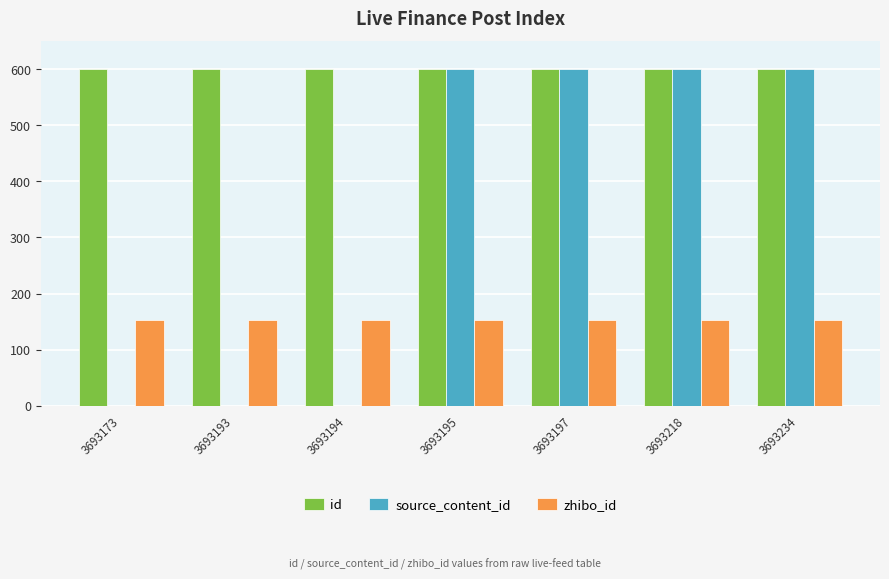

What is the maximum value shown in the chart?

600.0